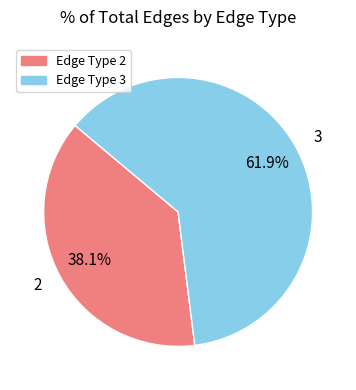

Rank the categories by value from highest to lowest.

3, 2